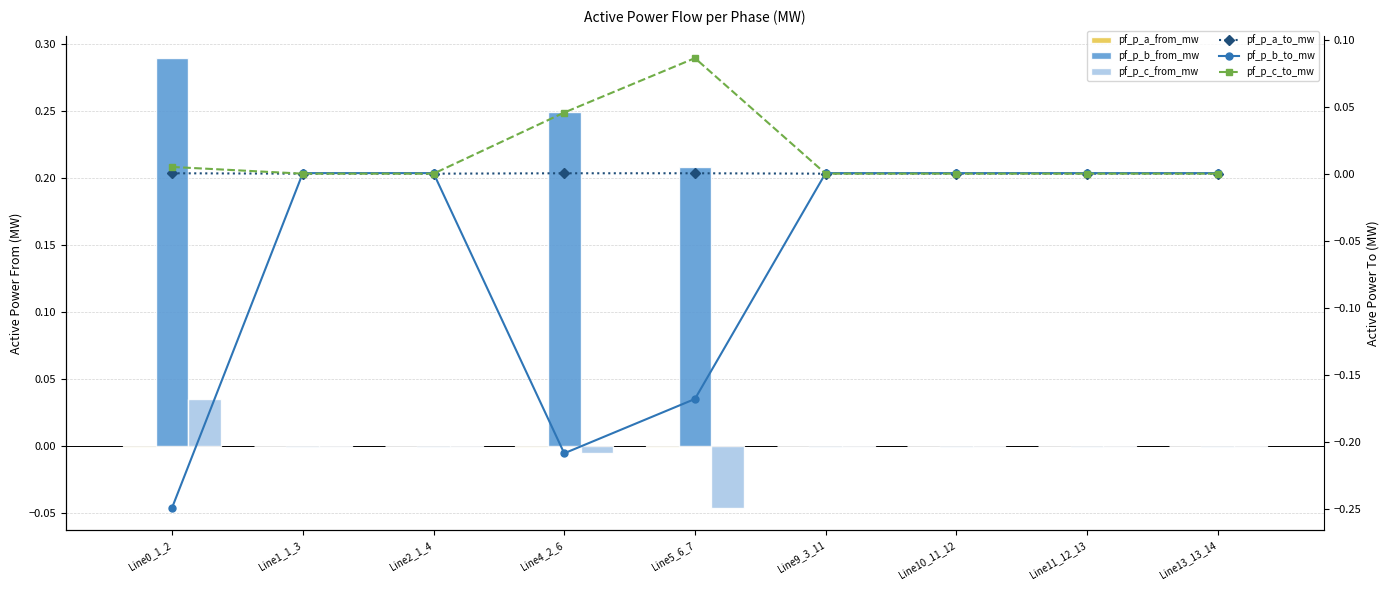

What is the maximum value shown in the chart?

0.3